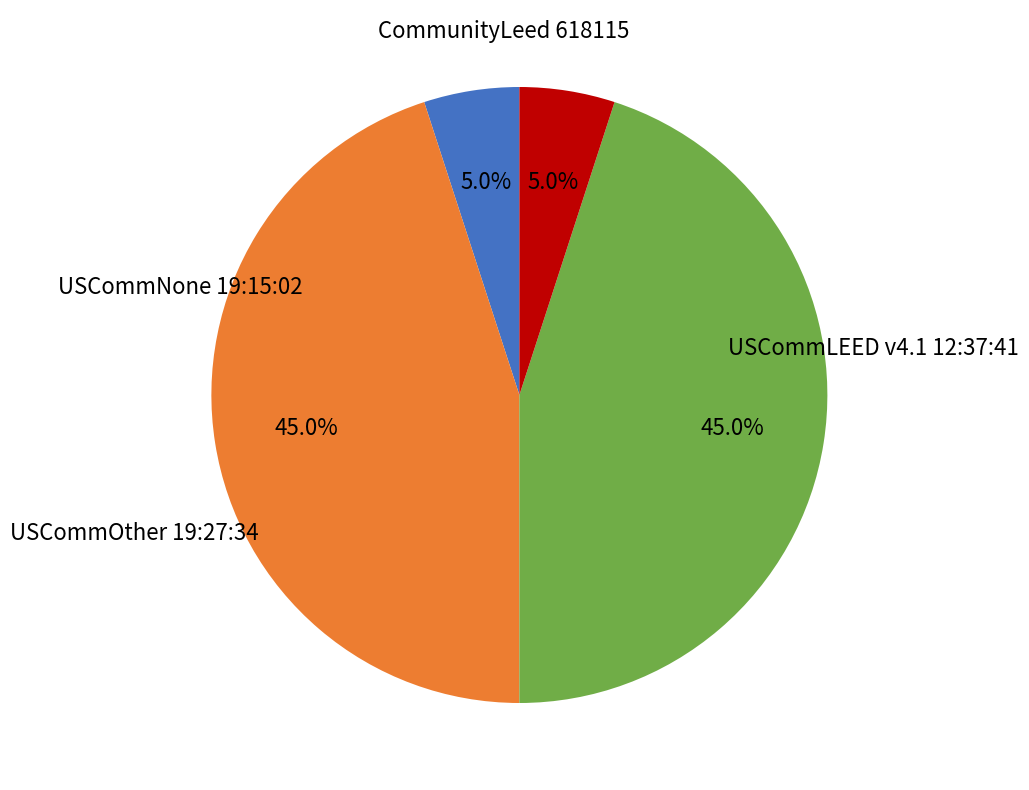

How many segments does this pie chart have?

4